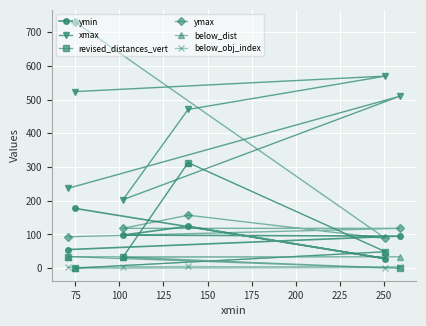

What is the smallest value displayed?

-1.0